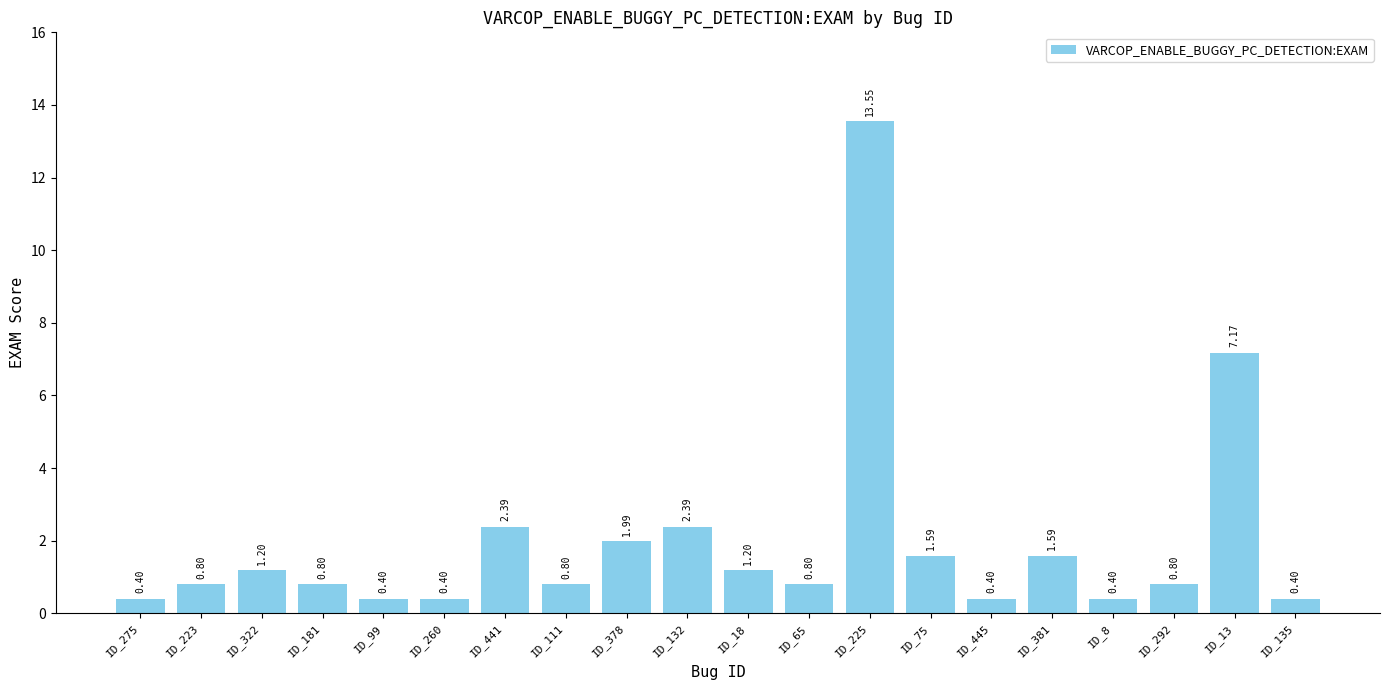

What is the difference between the second highest and second lowest values?

6.8